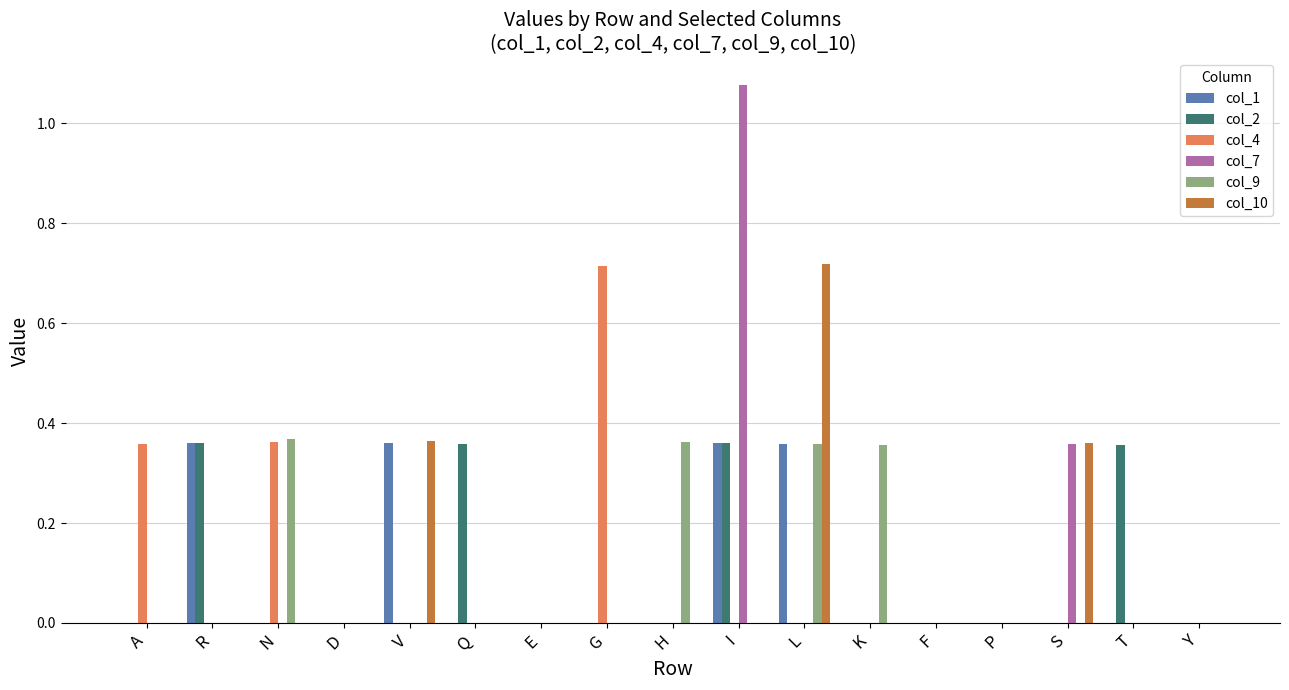

Which label corresponds to the largest value in the chart?

I